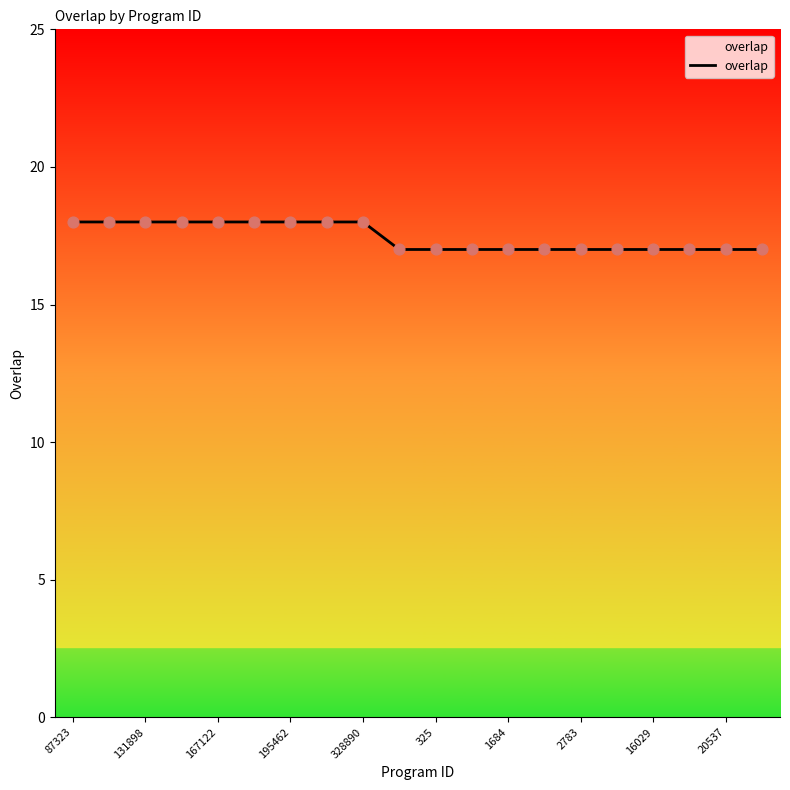

What is the maximum value shown in the chart?

18